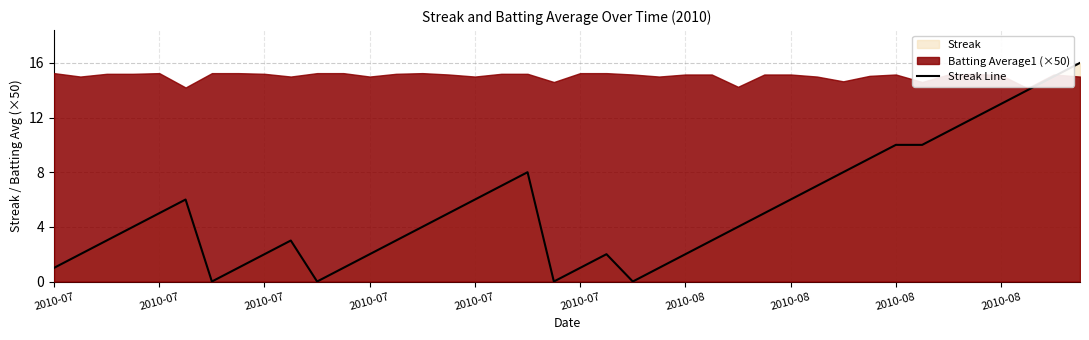

What is the difference between the maximum and minimum values?

16